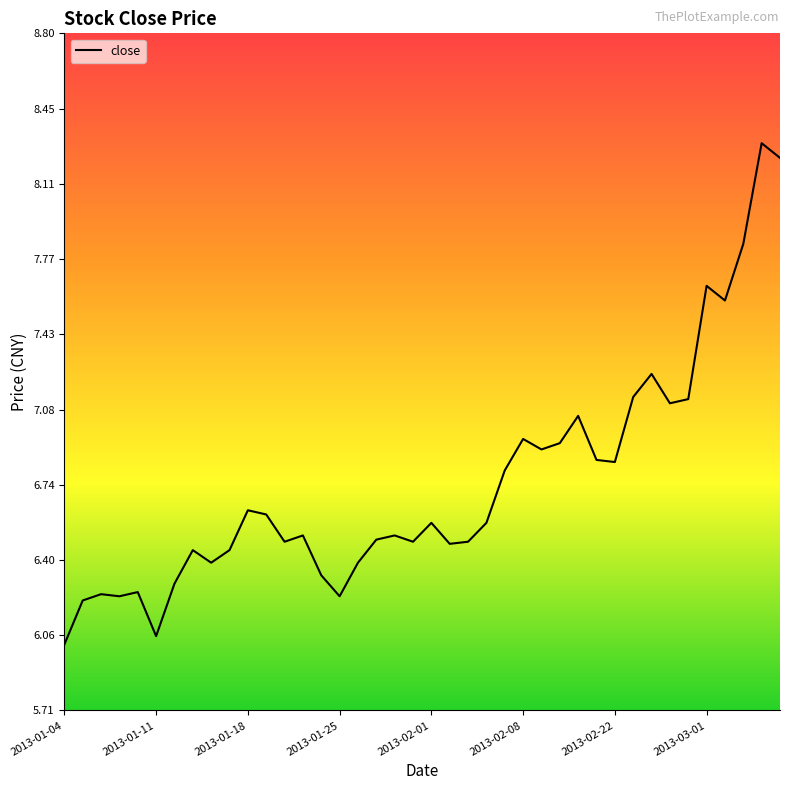

What is the minimum value shown in the chart?

6.0